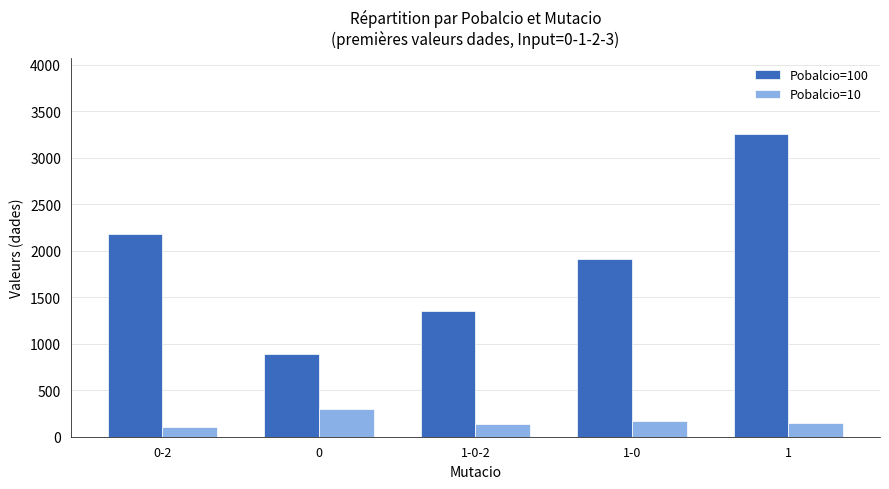

What is the sum of all Pobalcio=10 values?

872.0